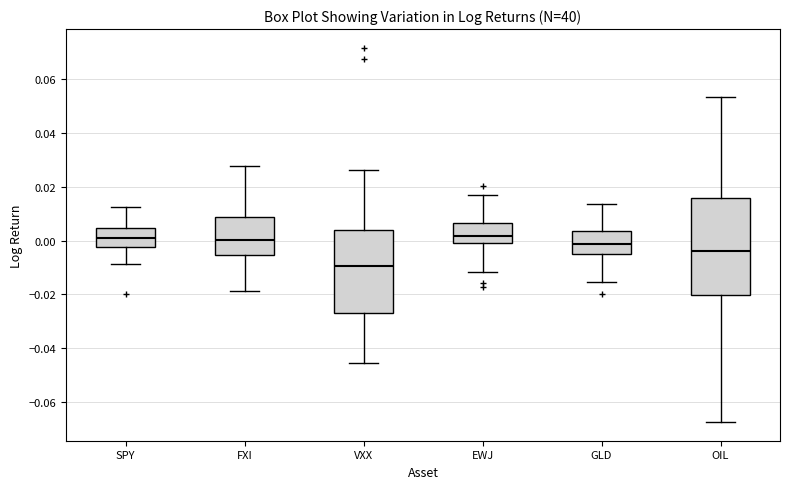

Which box's median line is the lowest?

VXX